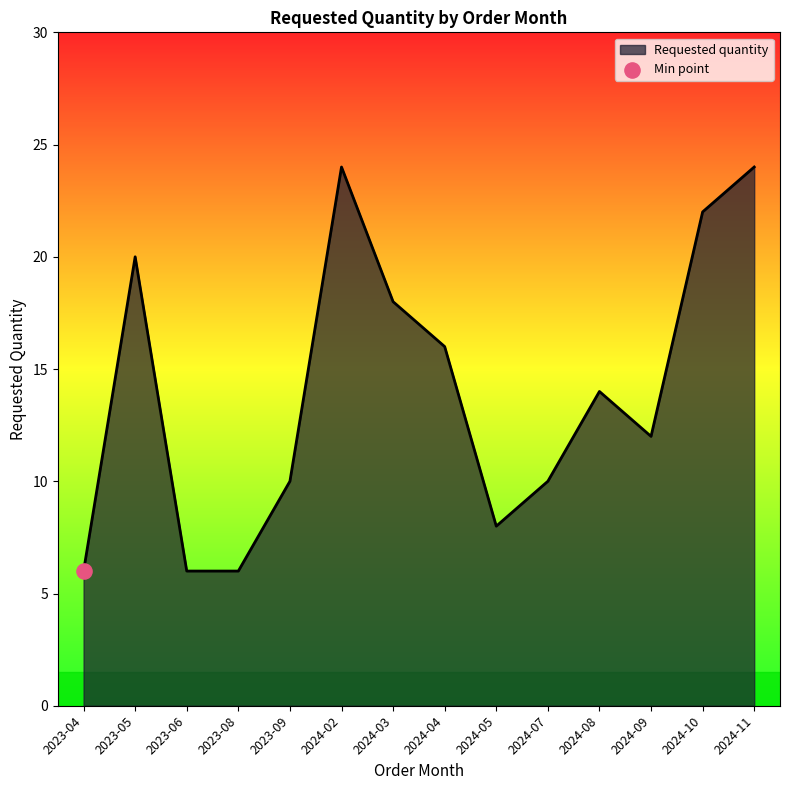

Approximately how many times larger is the value at 2024-10 compared to 2023-06?

3.7